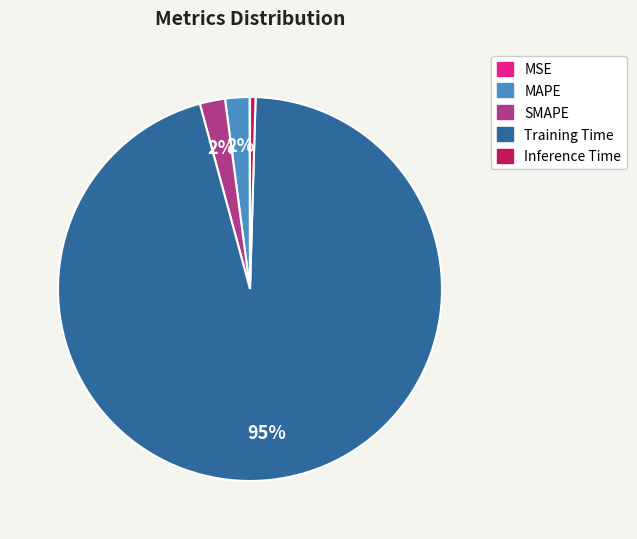

To the nearest percent, what is the average slice percentage?

20%